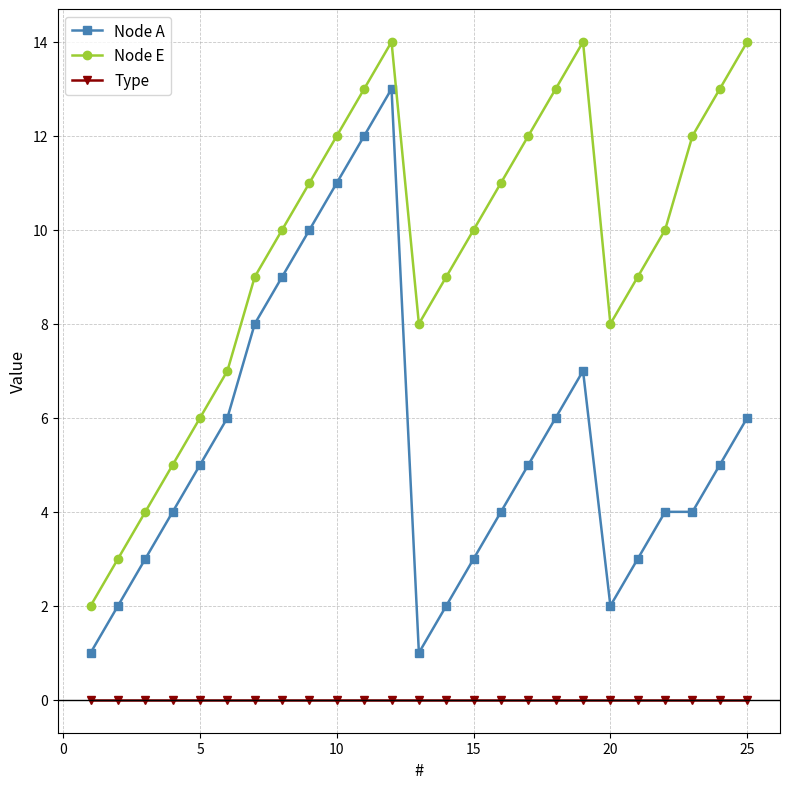

How many interior local peaks does the Node E series have?

2